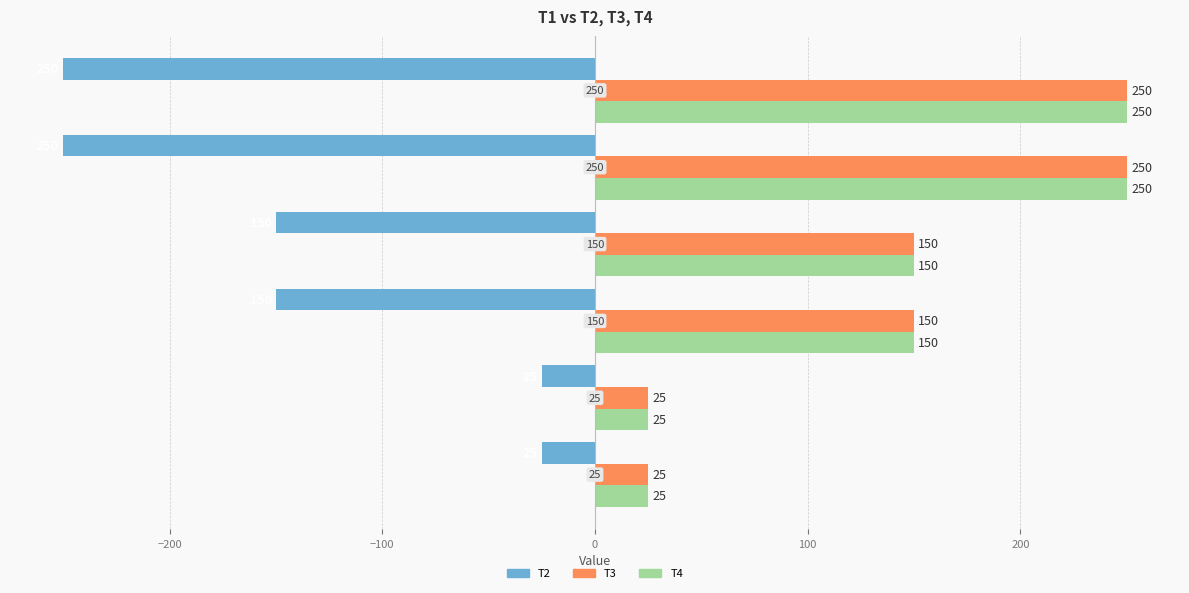

At how many categories does at least one series exceed 99?

4